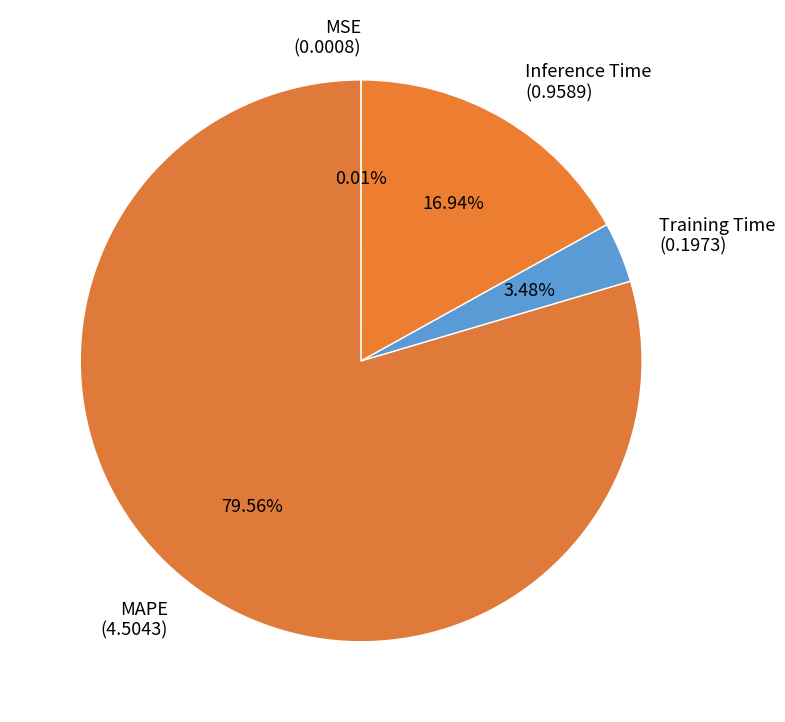

To the nearest percent, what is the average slice percentage?

25%